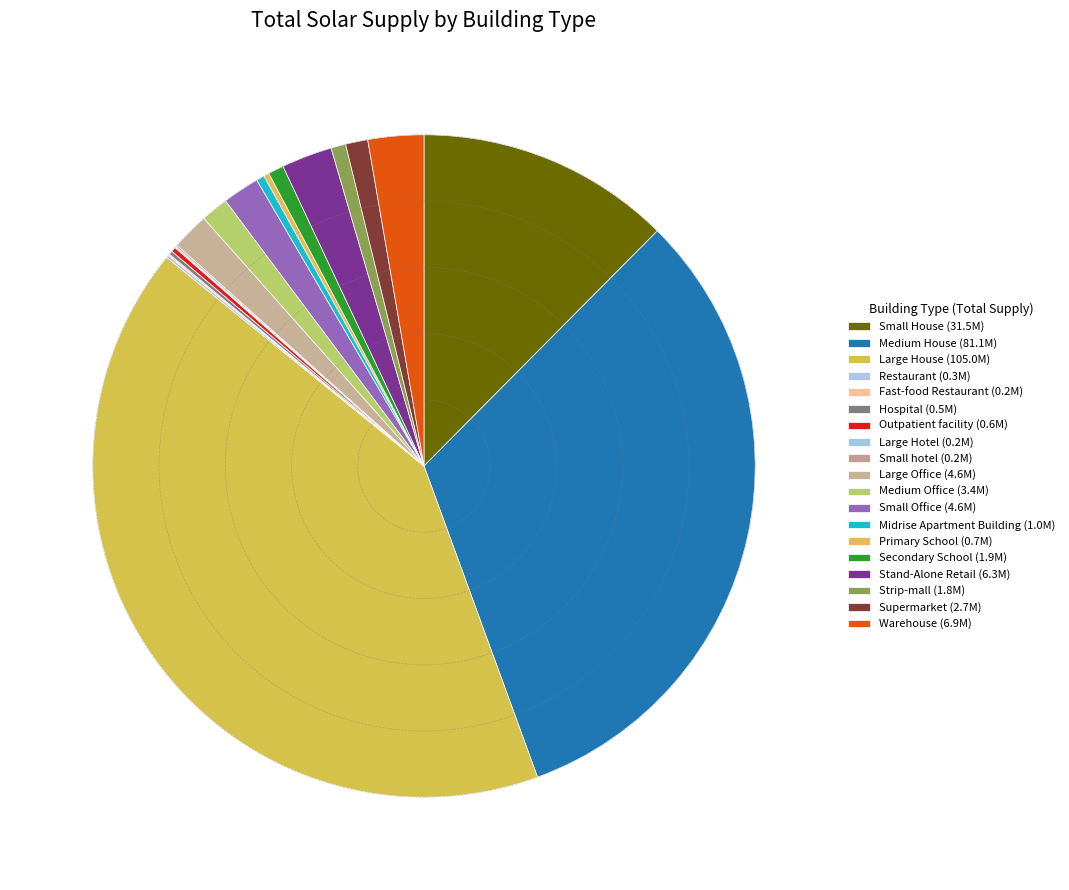

Which category has the biggest portion of the pie?

Large House